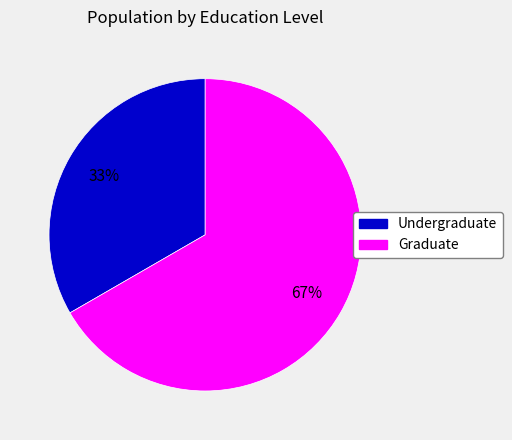

What is the smallest slice in the pie chart?

Undergraduate